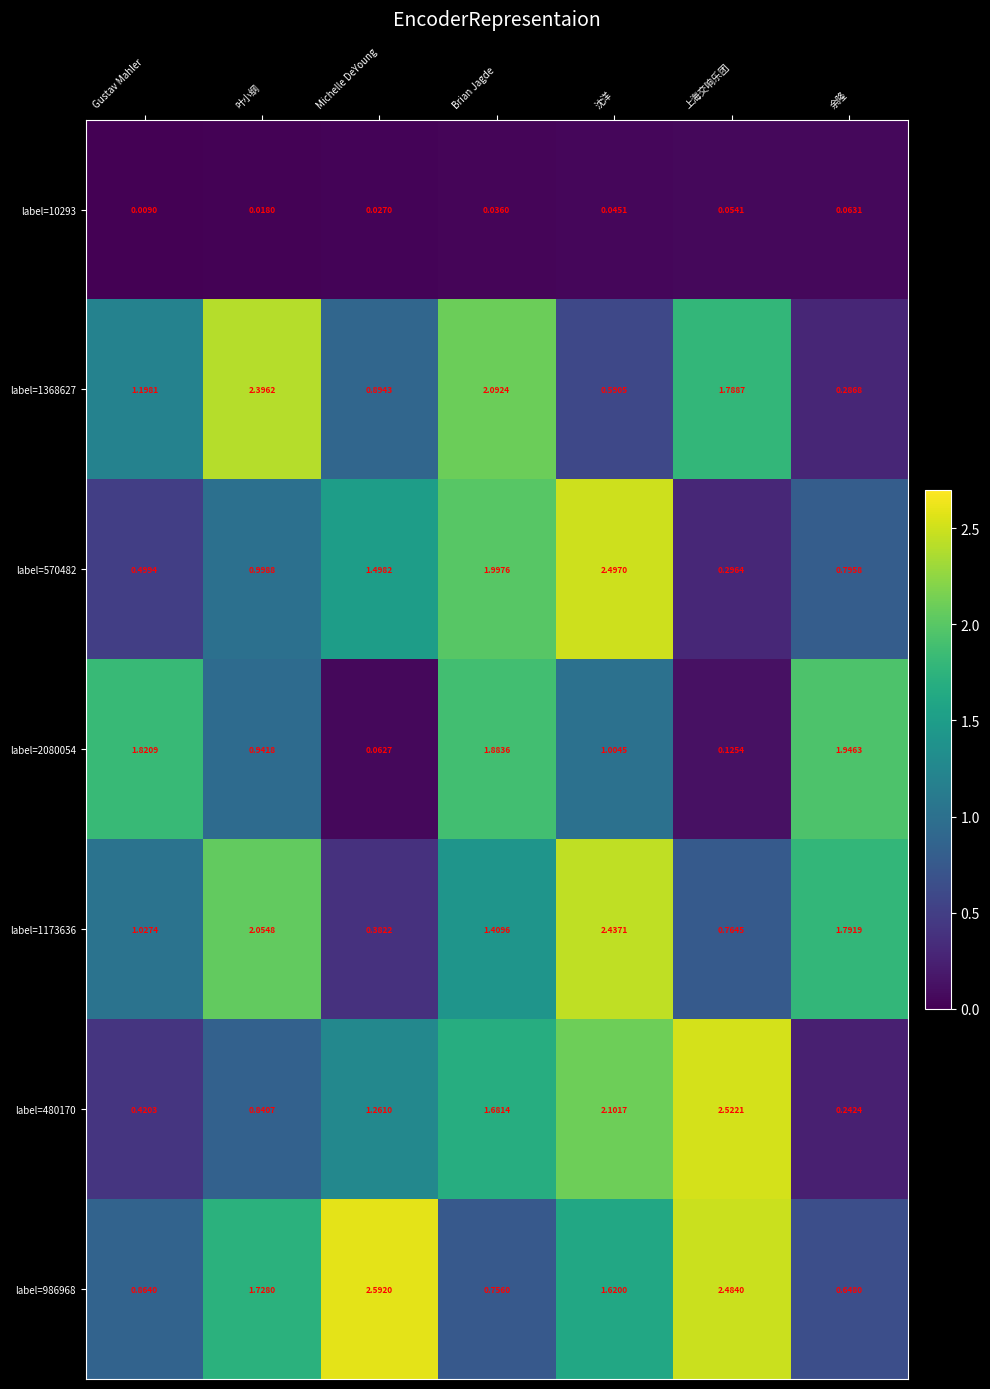

At which category is the sum across all series the highest?

沈洋